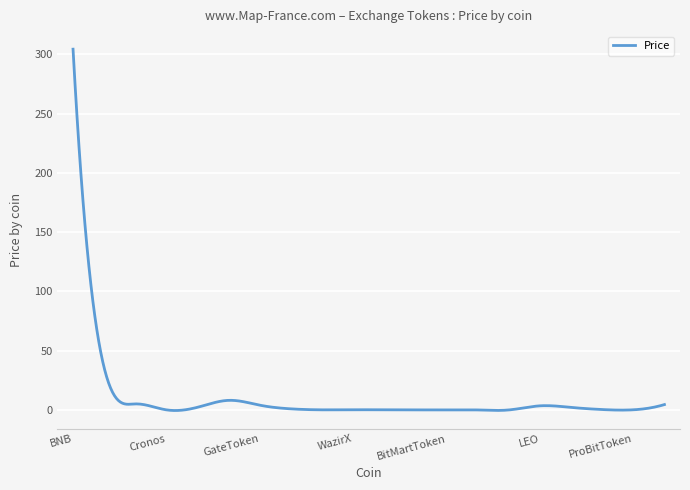

What is the greatest value displayed?

304.3